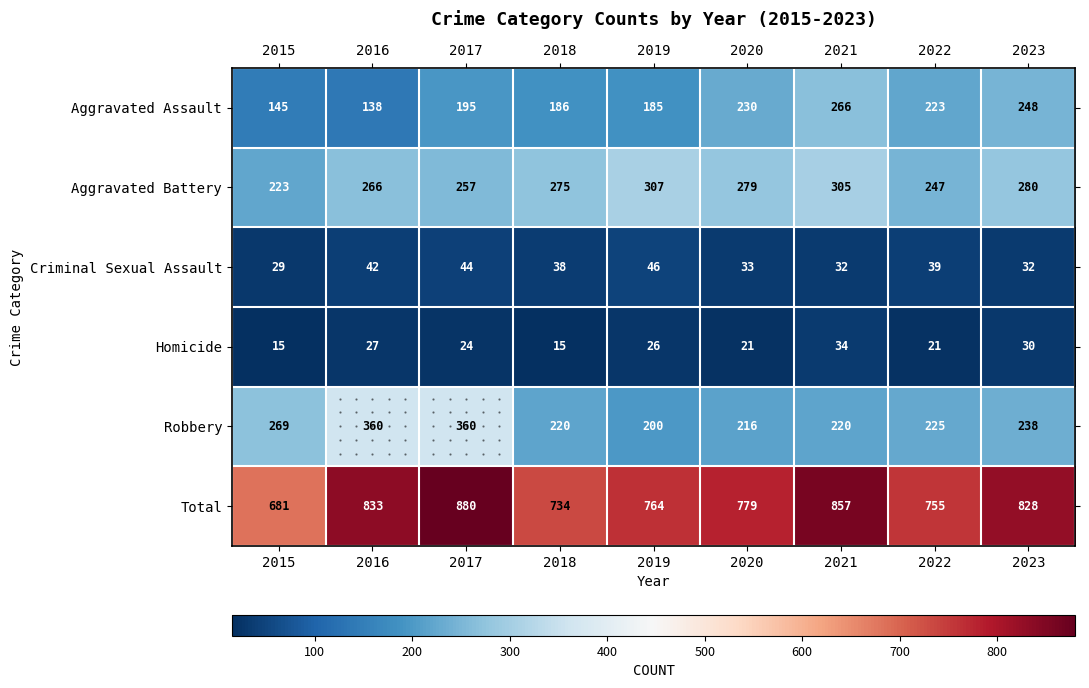

What is the difference between the second highest and minimum values in the Aggravated Battery series?

82